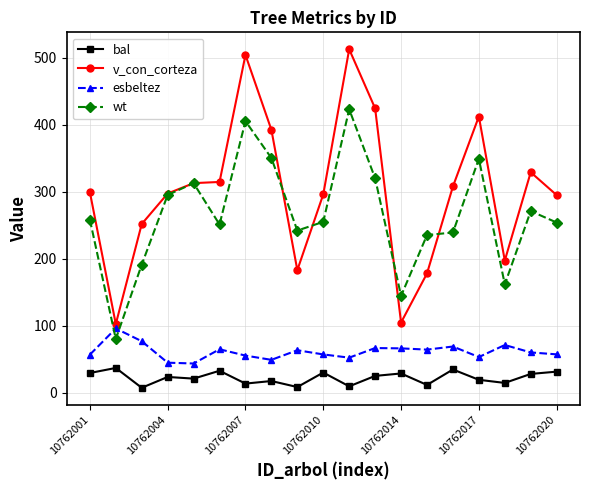

How many data points in bal are above 23?

10